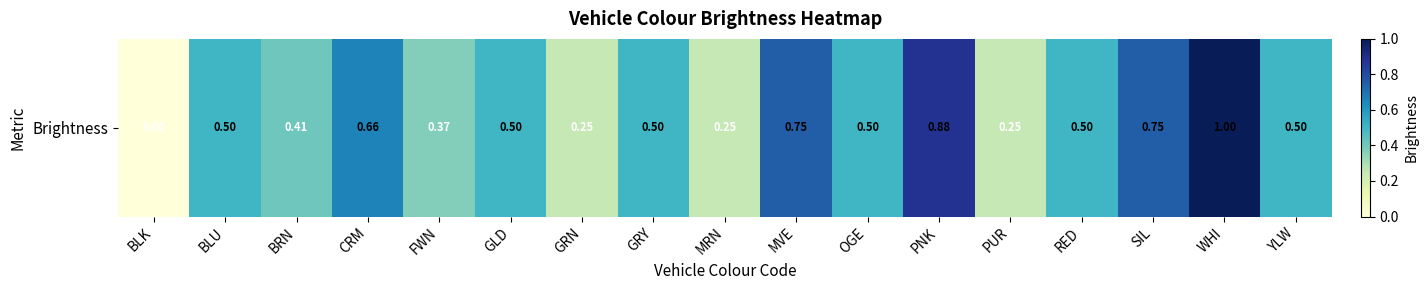

What is the maximum value shown in the chart?

1.0